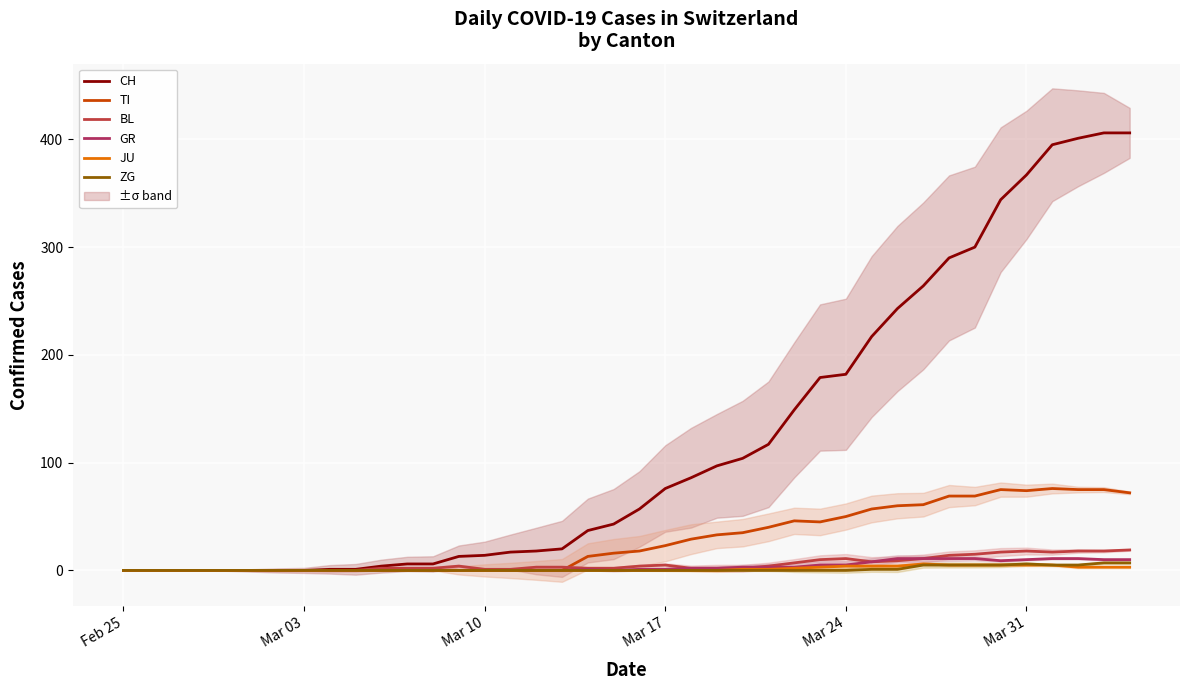

What is the value of the TI point at the 20th from the left?

16